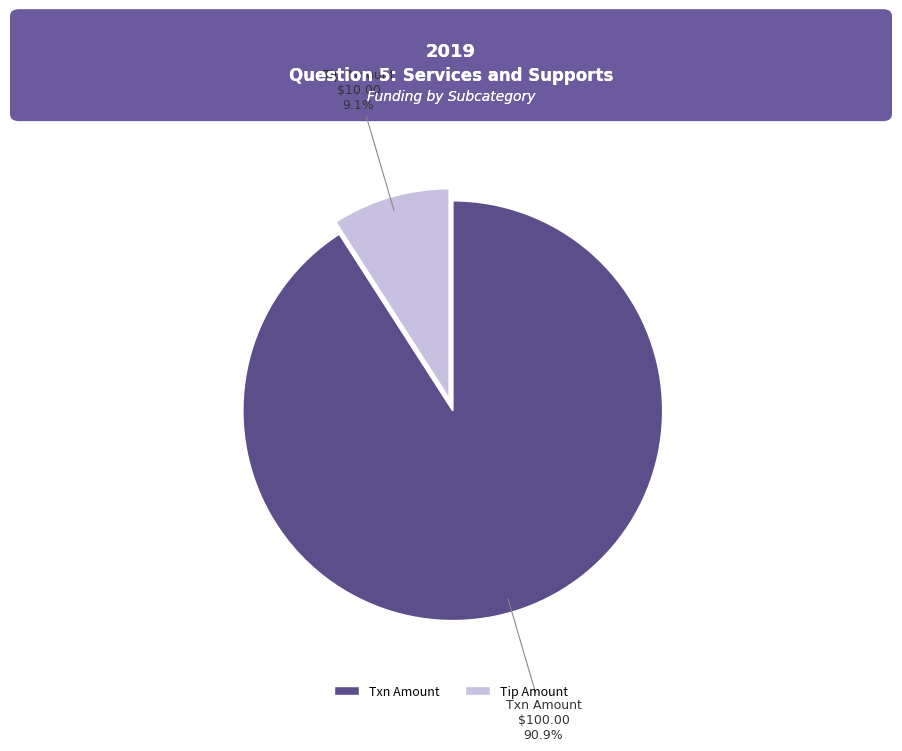

Rank the categories by value from lowest to highest.

Tip Amount, Txn Amount